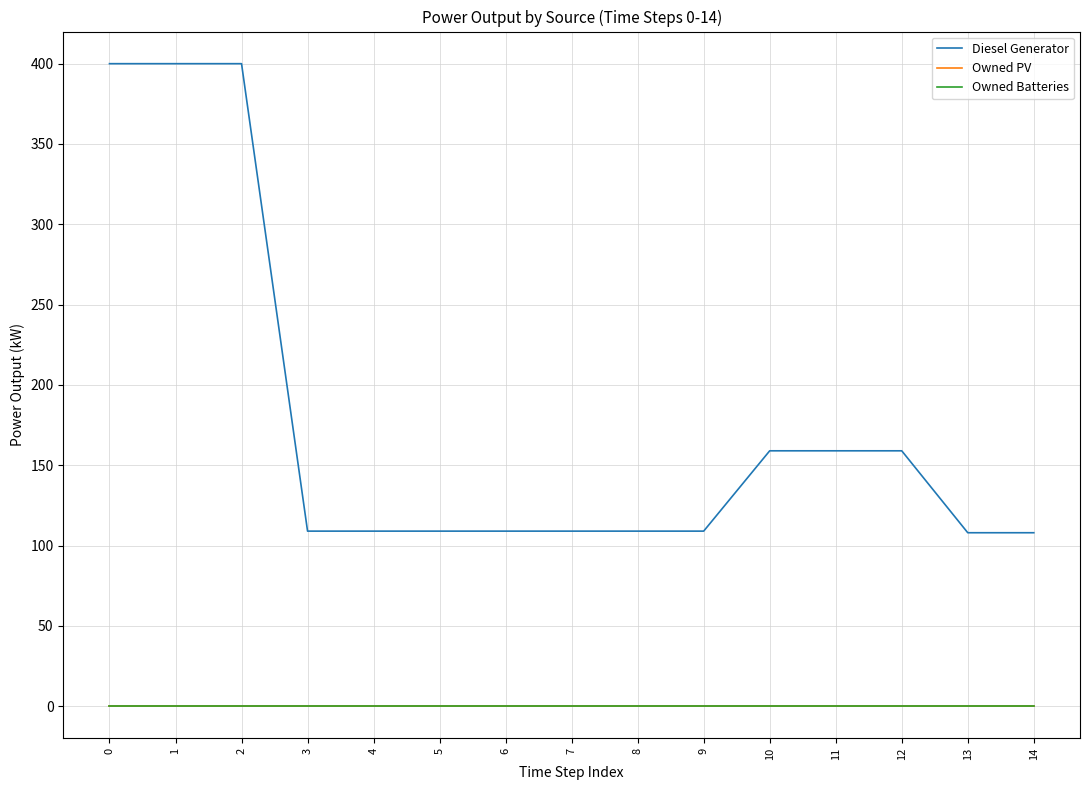

True or false: Owned Batteries has more than 2 interior local peaks.

False